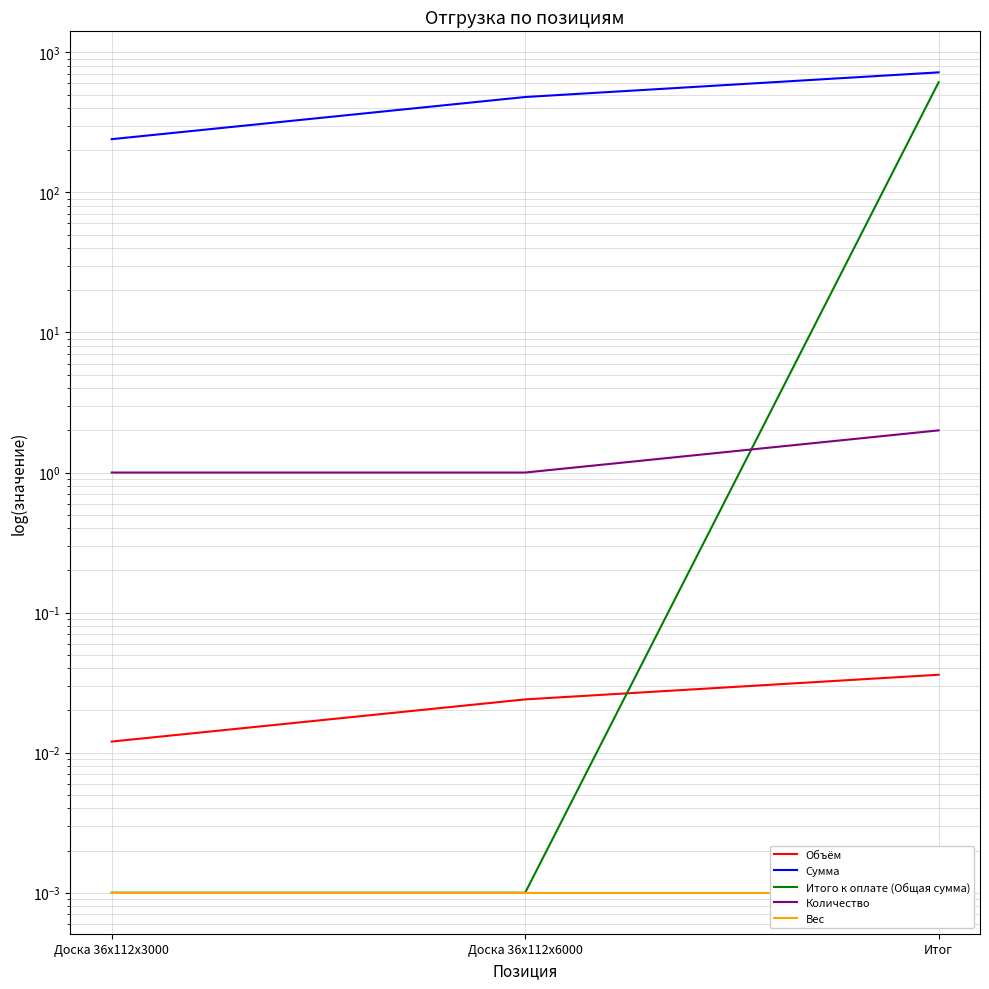

List the series in order of their peak value, highest first.

Сумма, Итого к оплате (Общая сумма), Количество, Объём, Вес